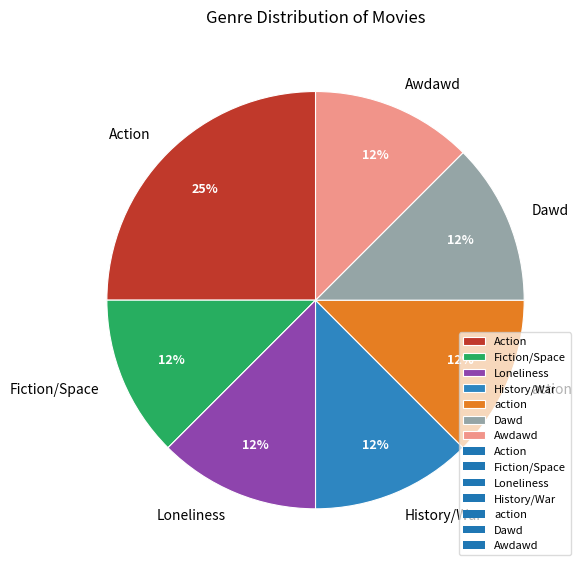

Which category has the biggest portion of the pie?

Action